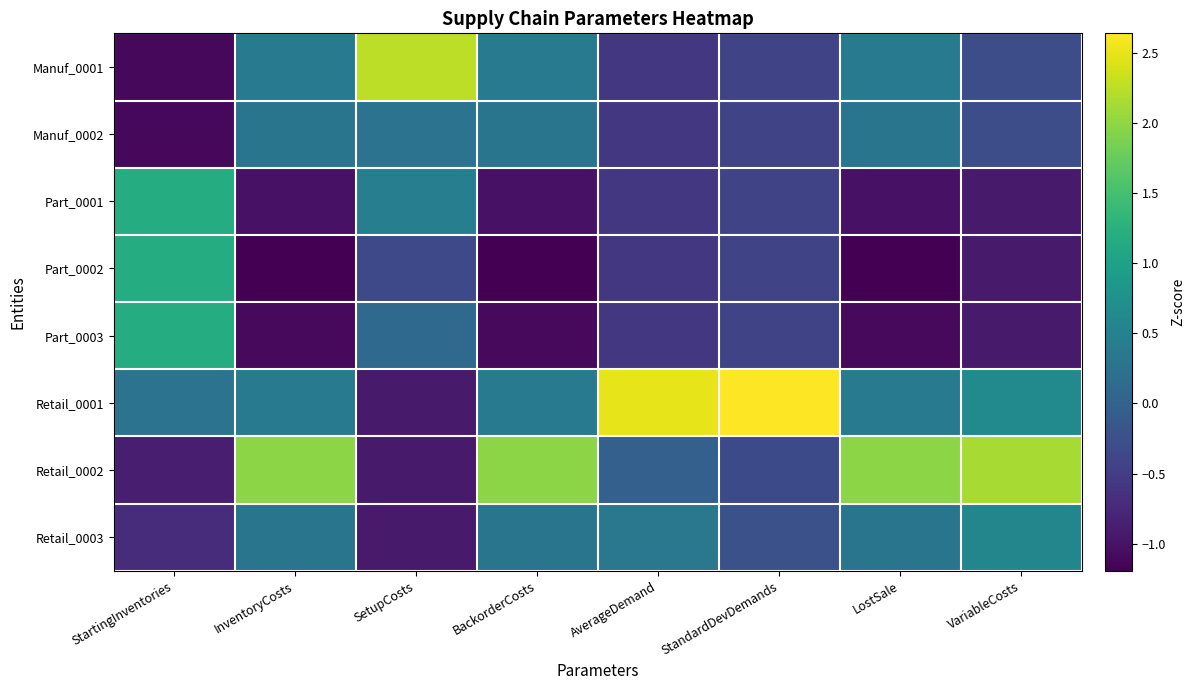

Which has a higher value, AverageDemand or SetupCosts?

SetupCosts